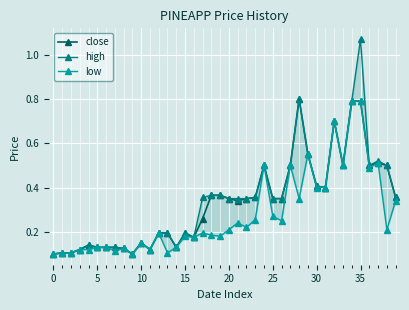

True or false: close has more than 1 interior local peaks.

True